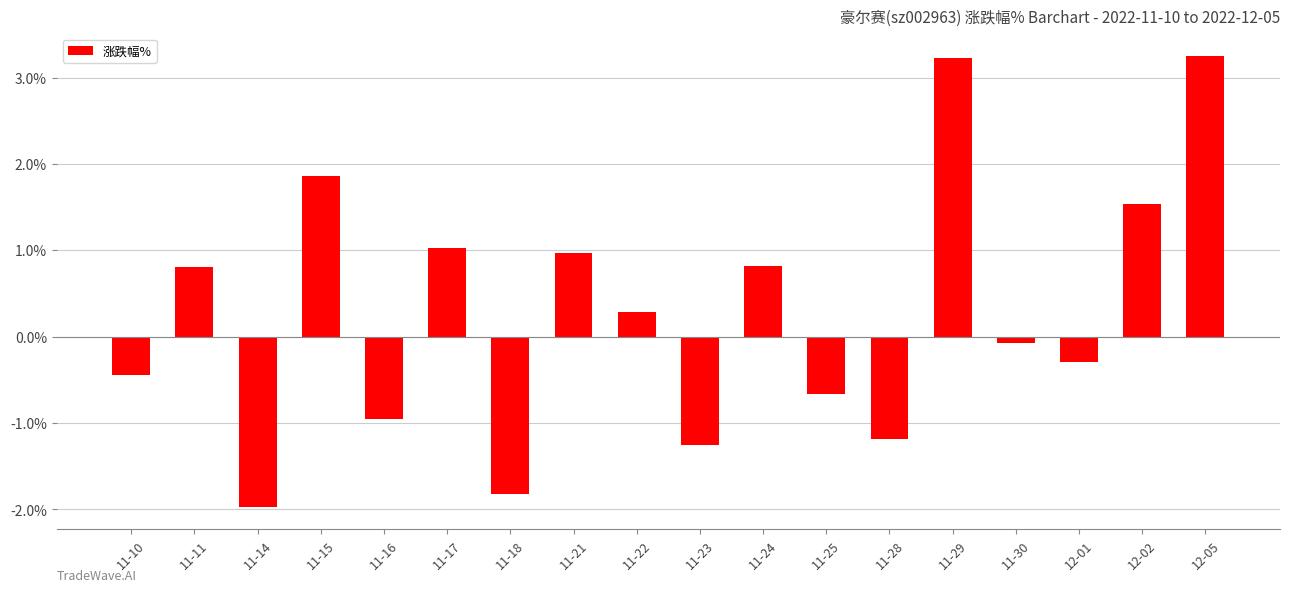

Where does the data first go above 0?

11-11